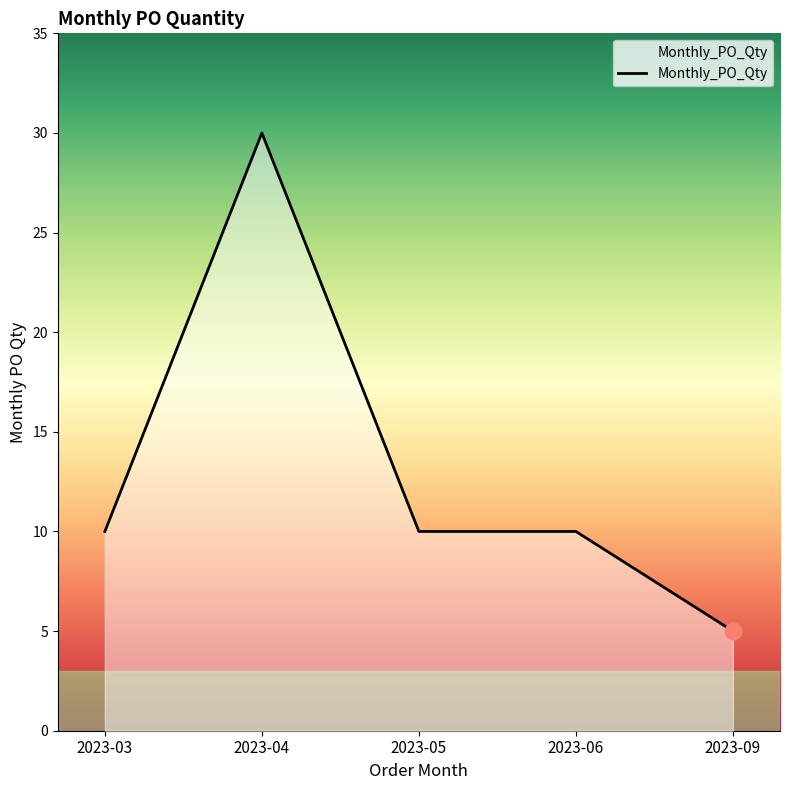

How many distinct data groups are displayed?

1